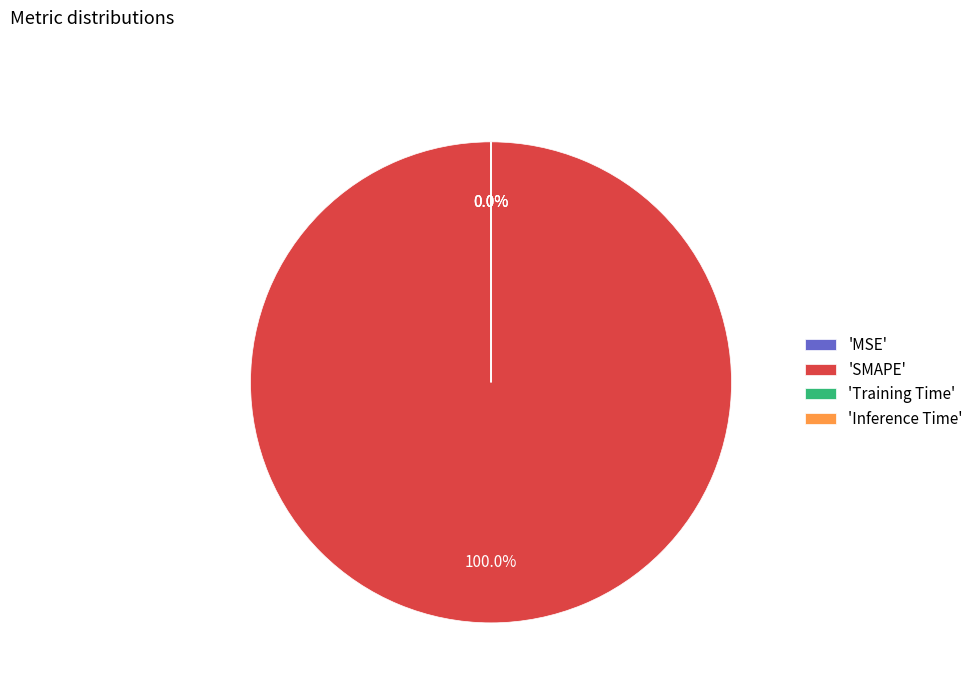

Which category has the biggest portion of the pie?

'SMAPE'